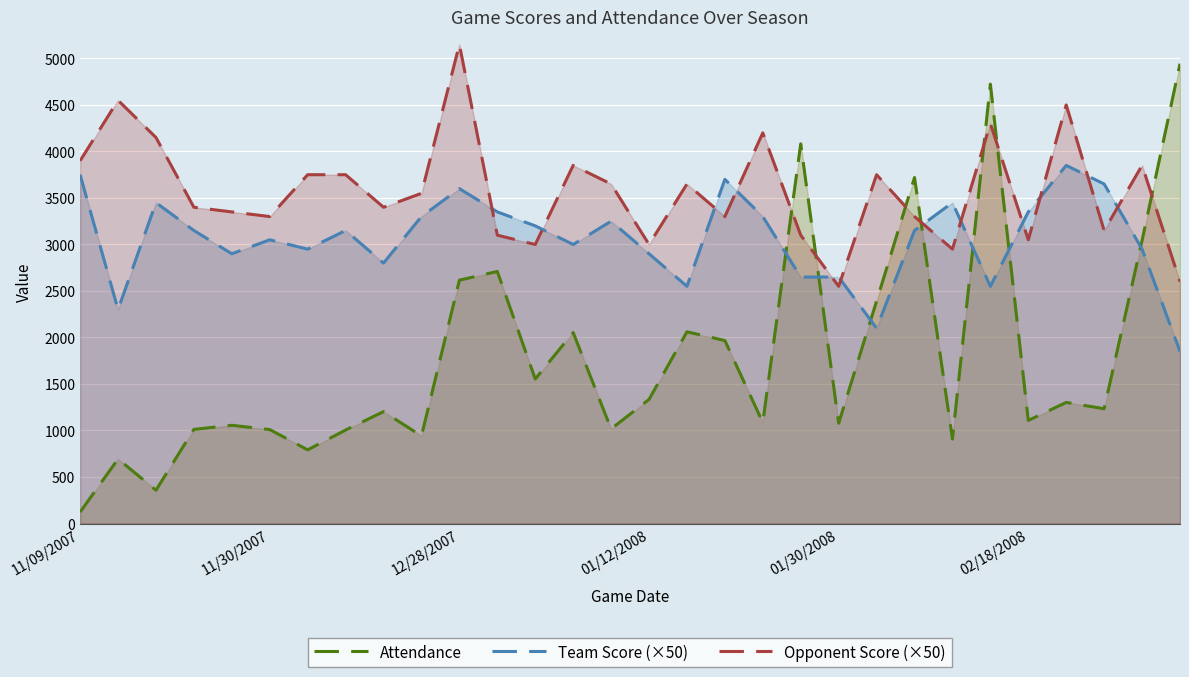

Rank the series at 16 from lowest to highest value.

Attendance, Team Score (×50), Opponent Score (×50)